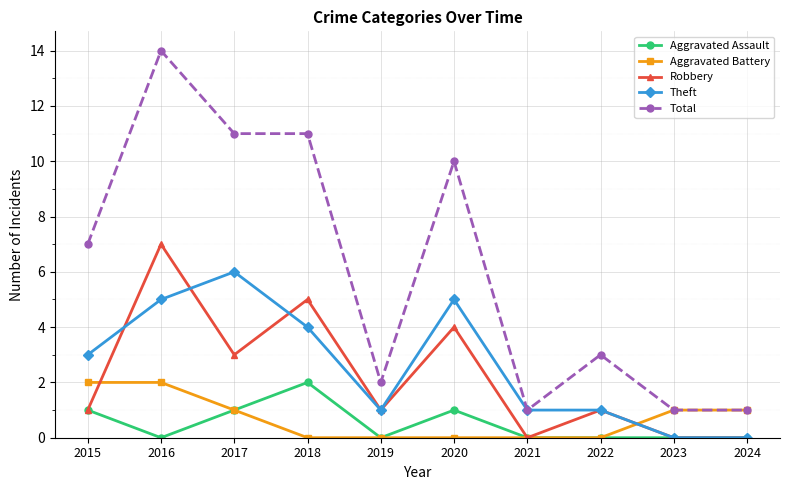

Which series has the widest spread of values?

Total